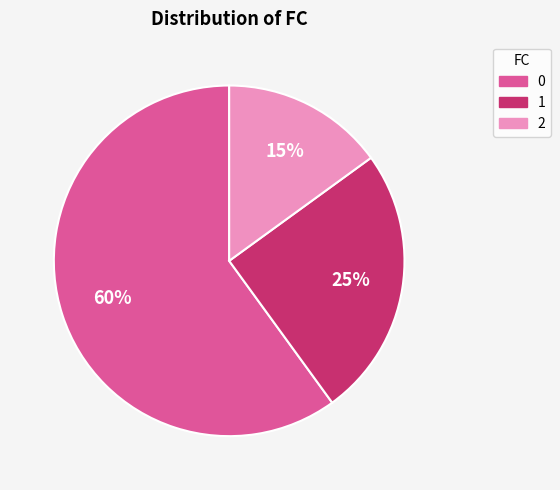

Is the sum of 1 and 2 greater than half?

No